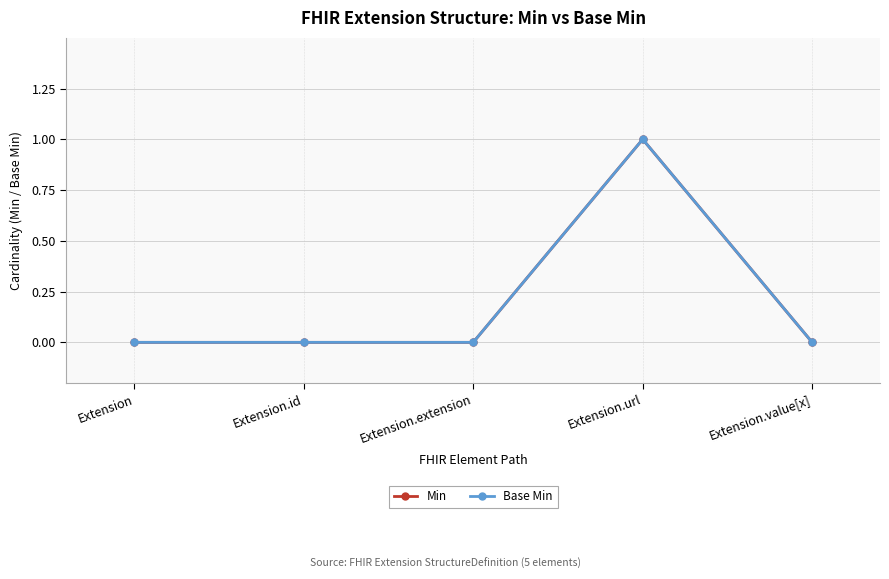

Is the value of Base Min at Extension.url greater than the value of Min at Extension.id?

Yes